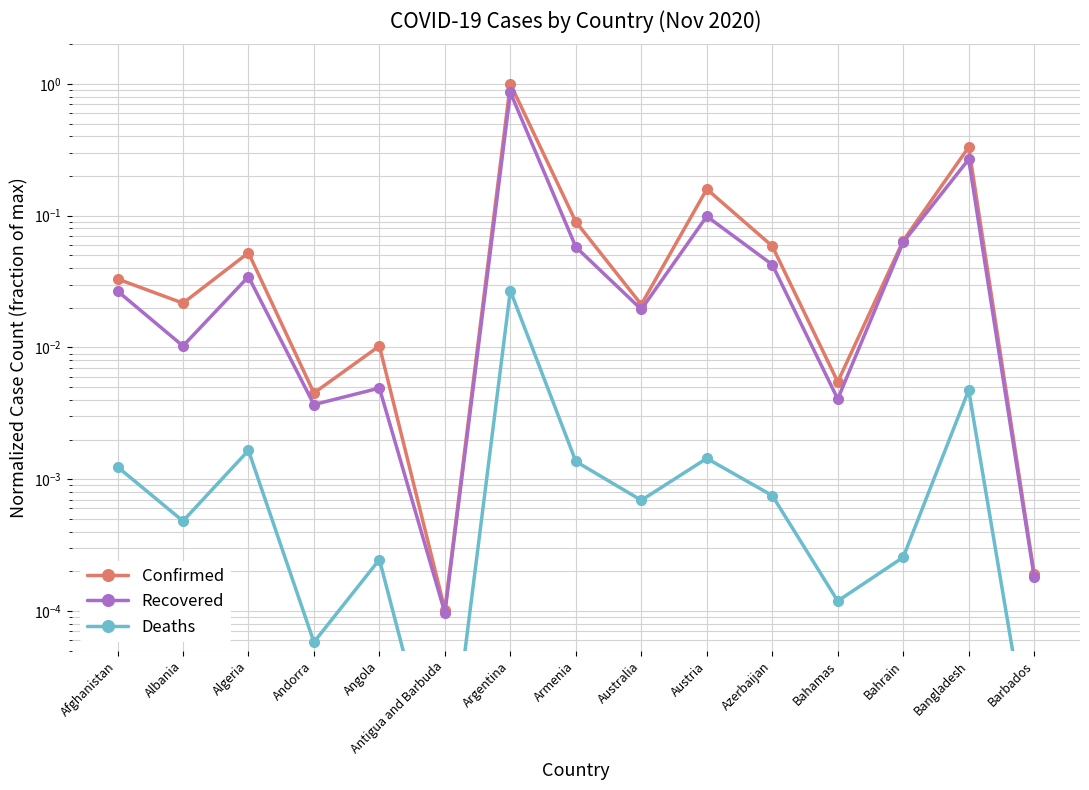

Between Afghanistan and Angola, which is larger?

Afghanistan